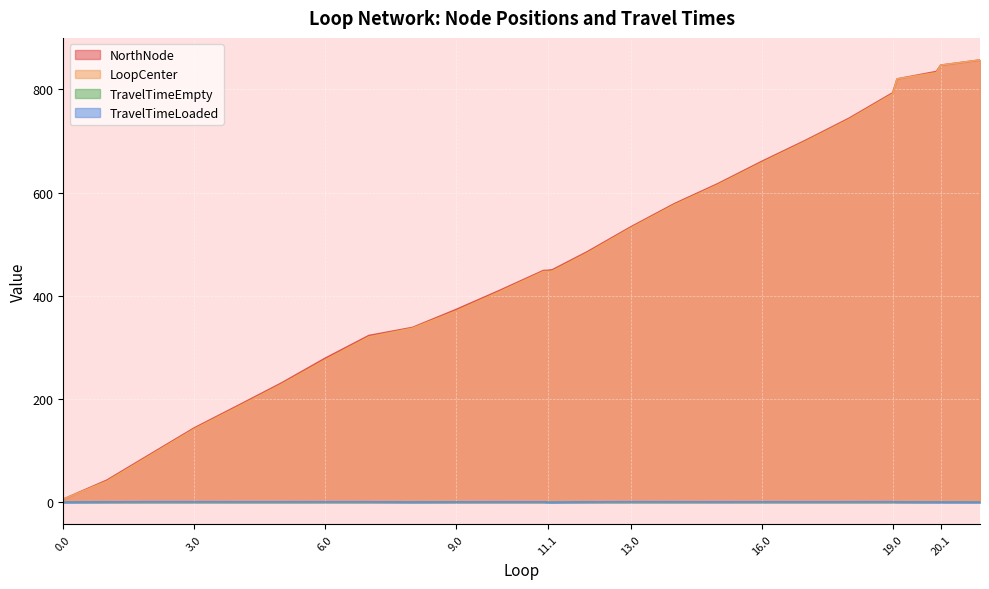

Rank the series at 3 from highest to lowest value.

NorthNode, LoopCenter, TravelTimeLoaded, TravelTimeEmpty